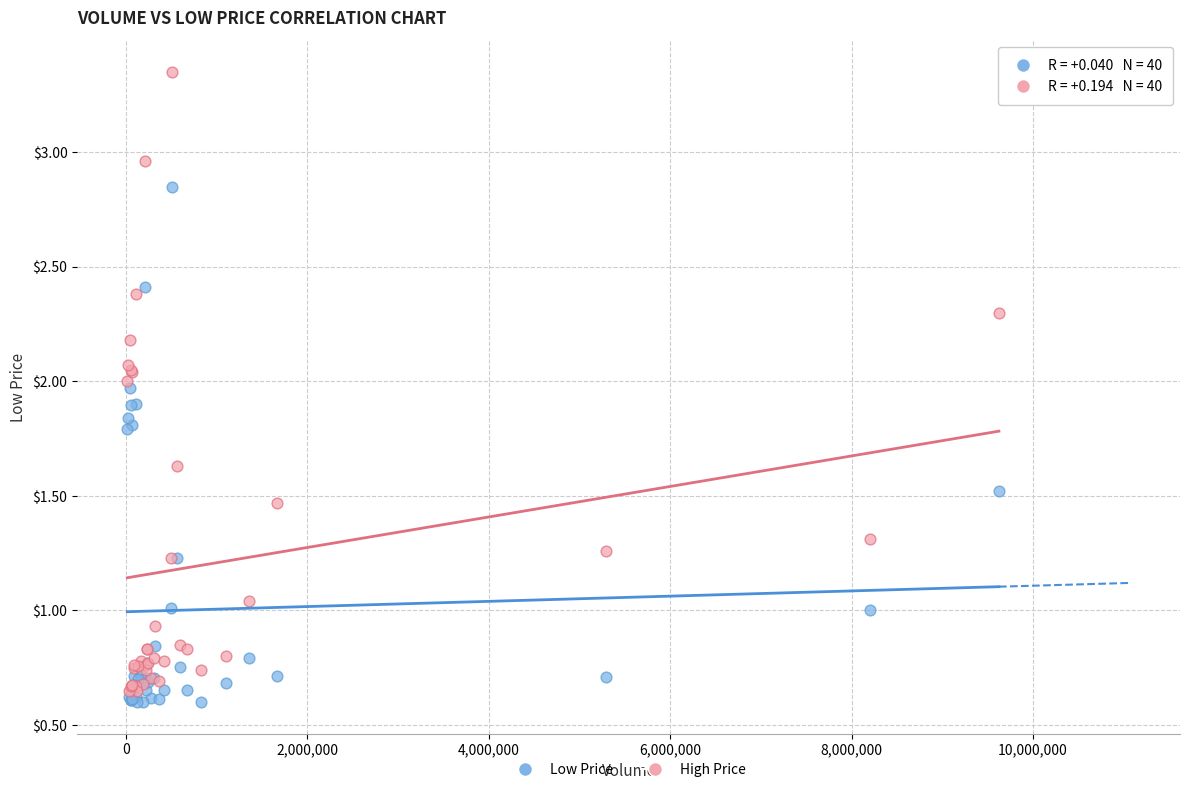

Which series contains the highest Y value?

High Price